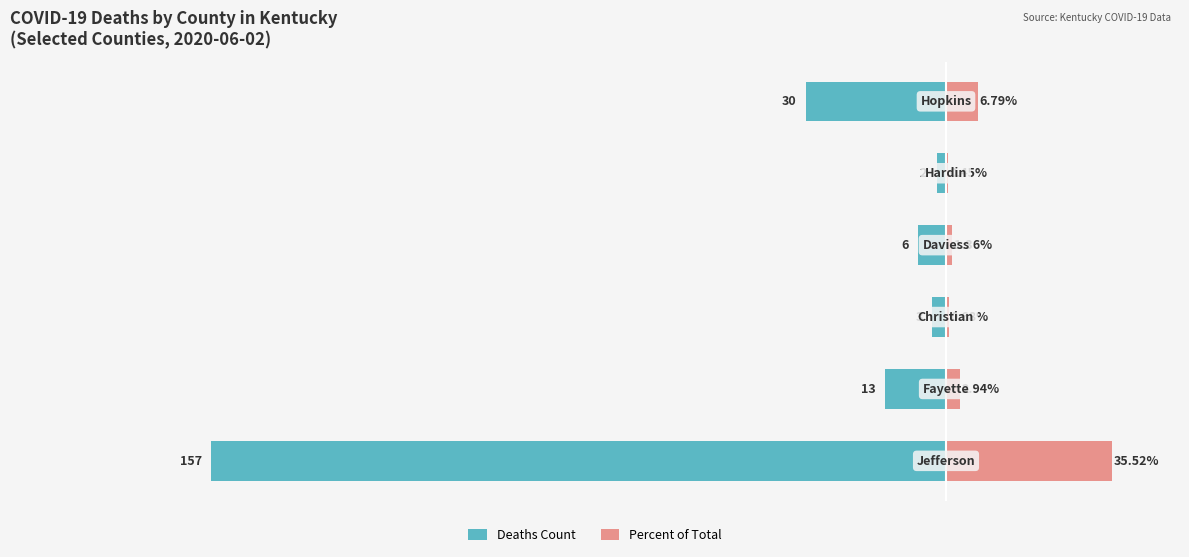

Reading right to left, what are all the values shown in this chart?

Deaths Count: -30.0	-2.0	-6.0	-3.0	-13.0	-157.0
Percent of Total: 6.8	0.5	1.4	0.7	2.9	35.5